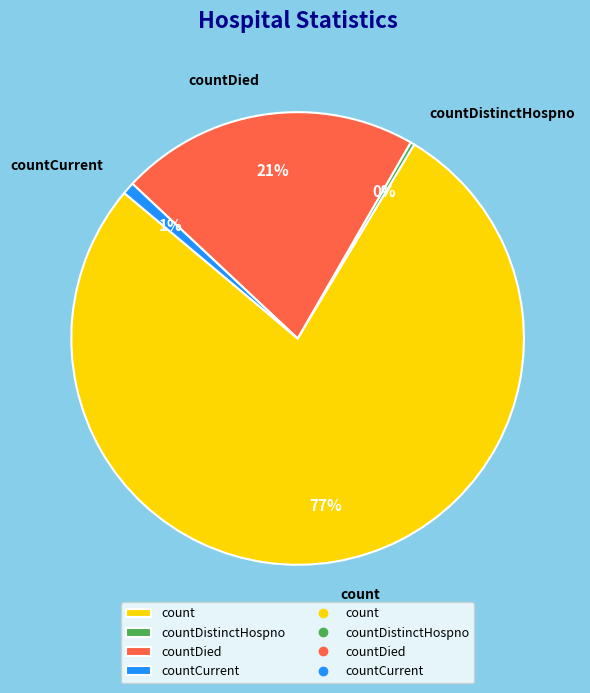

Rank the categories by value from highest to lowest.

count, countDied, countCurrent, countDistinctHospno